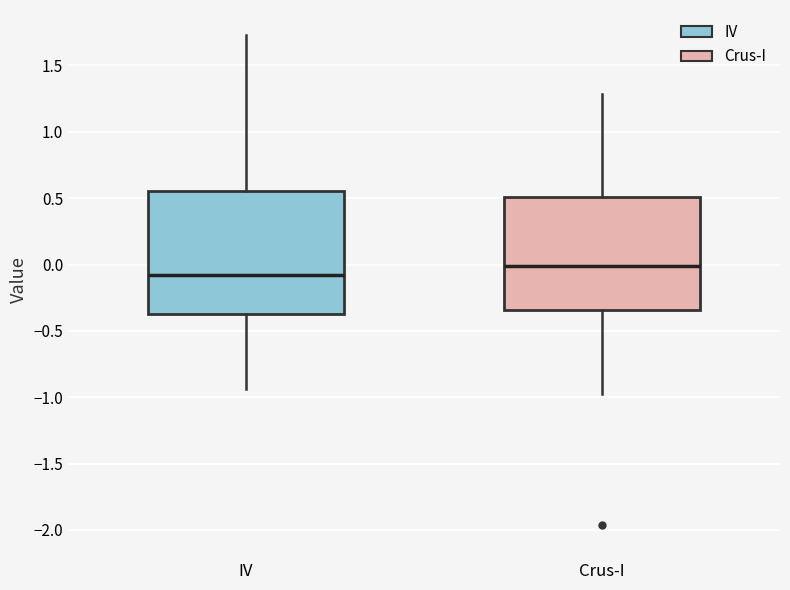

Reading left to right, read every box against the y-axis: the position of its median line, the range the box covers, and the ends of its whiskers. The values are not printed on the chart, so give them approximately, as read against the axis.

IV: median -0.10, box -0.35 to 0.55, whiskers -0.95 to 1.75
Crus-I: median 0.00, box -0.35 to 0.50, whiskers -1.00 to 1.30